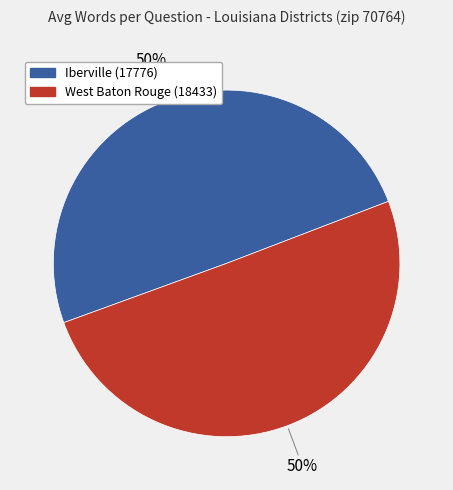

How many slices are in this pie chart?

2